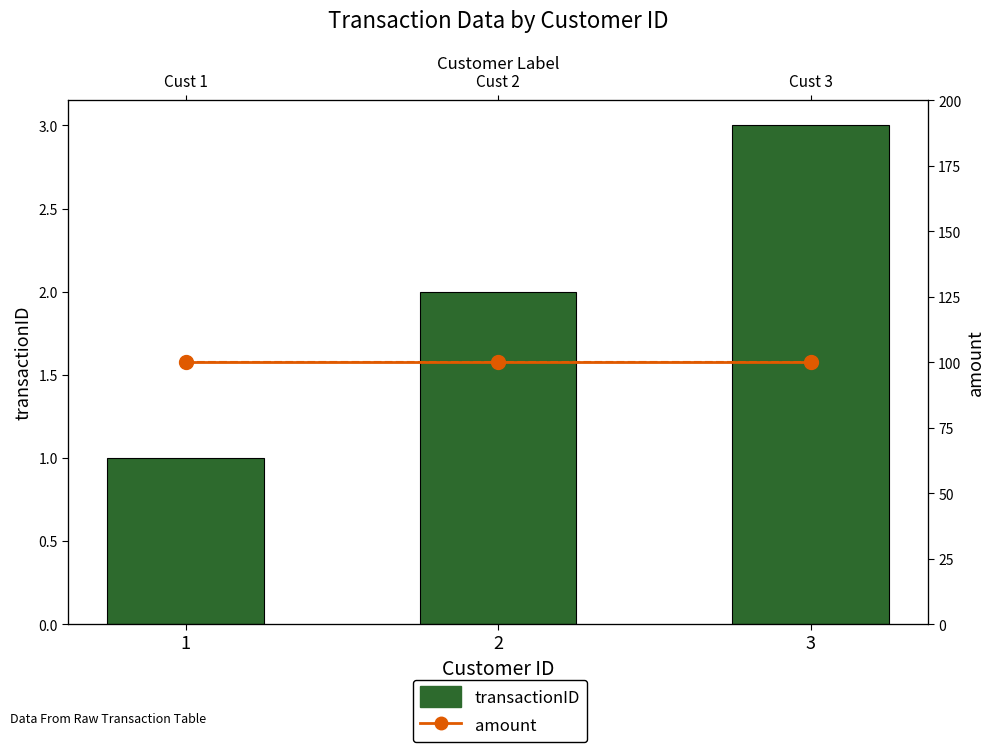

Which label corresponds to the smallest value in the chart?

1